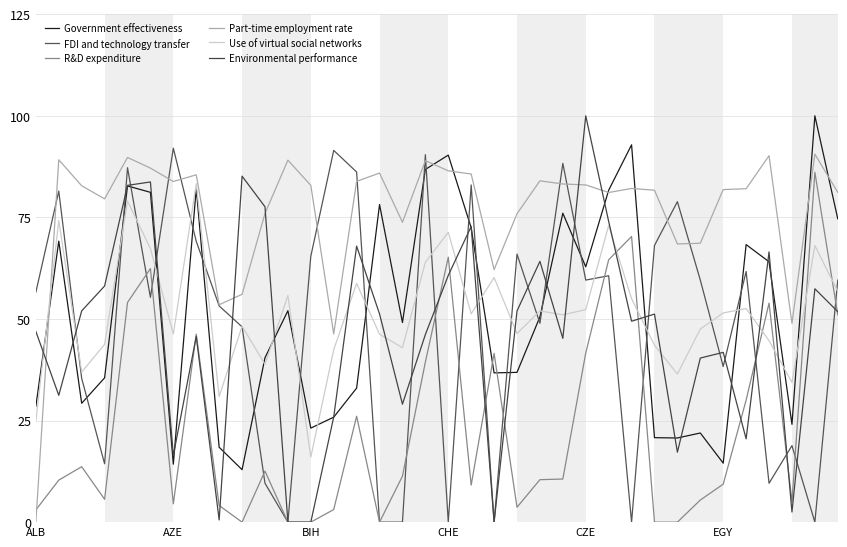

Where is FDI and technology transfer nearest to the value 46?

9